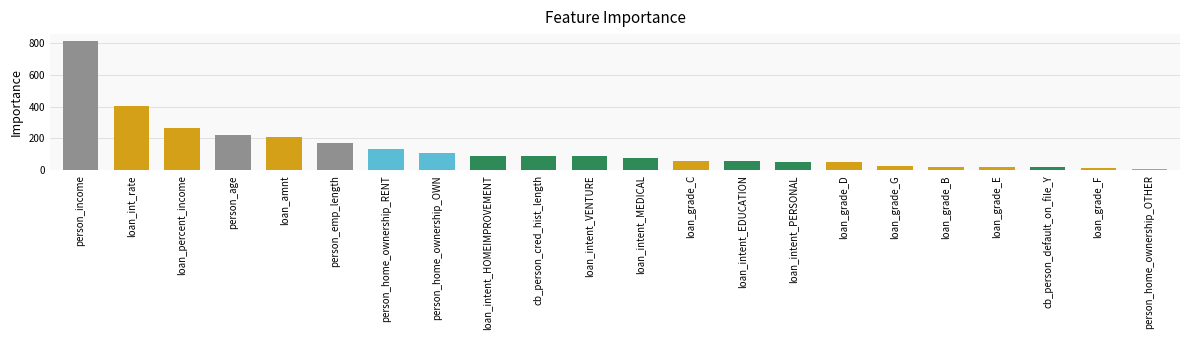

What is the sum of the values at loan_intent_VENTURE and cb_person_default_on_file_Y?

106